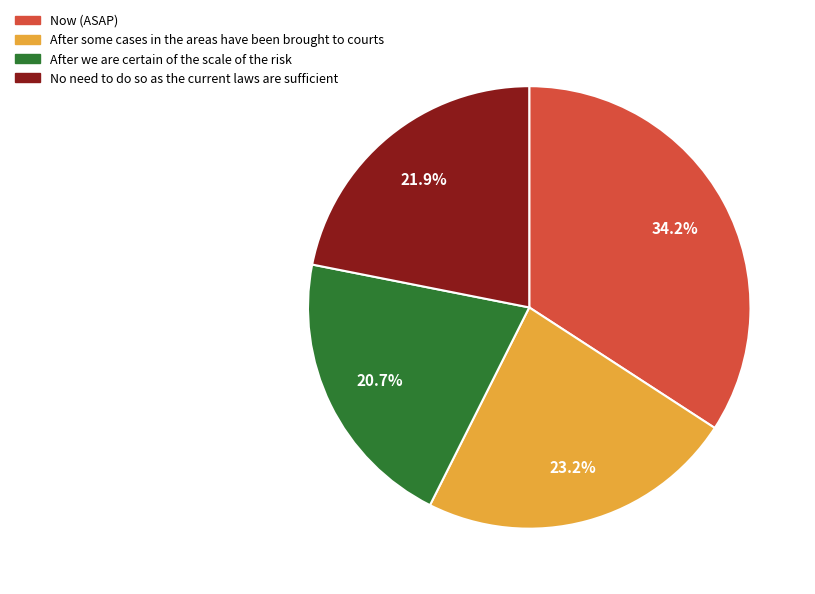

Does any single category account for the majority?

No